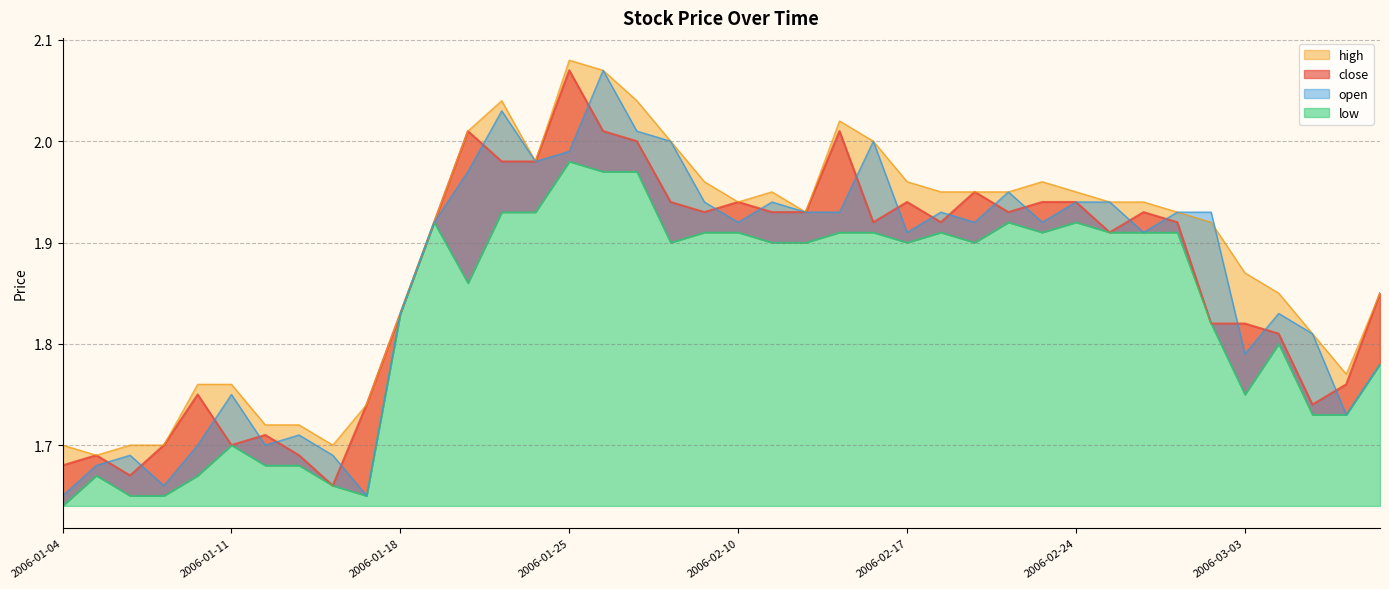

At which label is close closest to 1?

2006-01-16